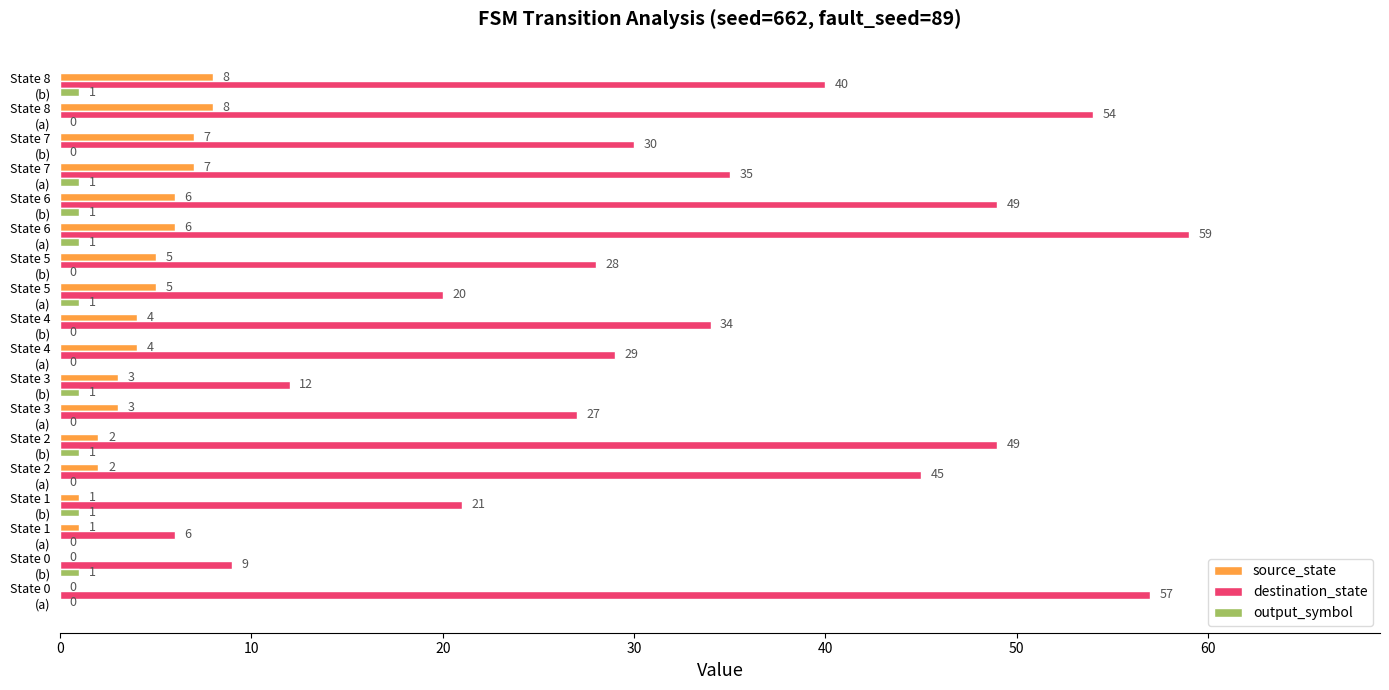

How many source_state values are between 2 and 6?

10